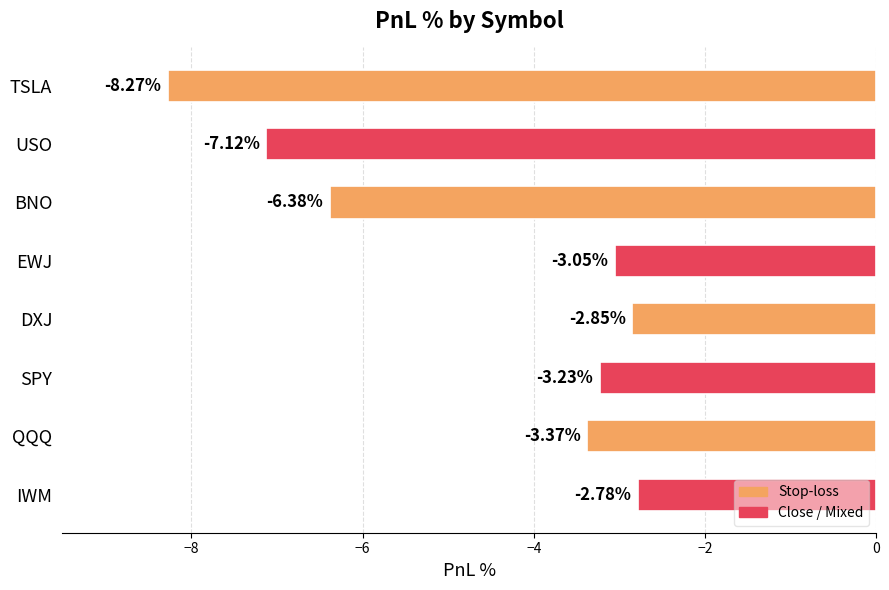

List the labels in order of value, smallest first.

TSLA, USO, BNO, QQQ, SPY, EWJ, DXJ, IWM